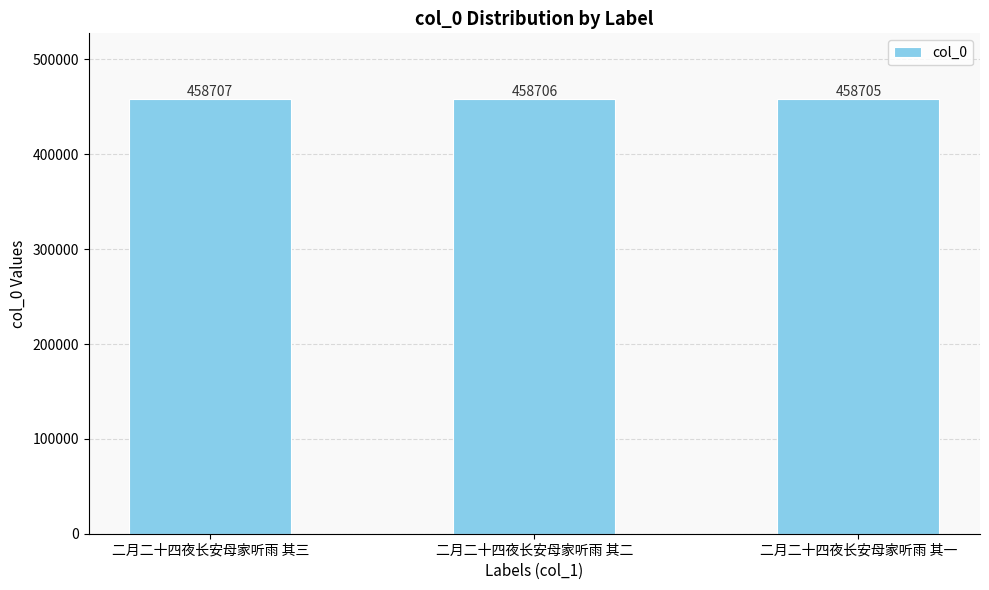

Rank the categories by value from highest to lowest.

二月二十四夜长安母家听雨 其三, 二月二十四夜长安母家听雨 其二, 二月二十四夜长安母家听雨 其一